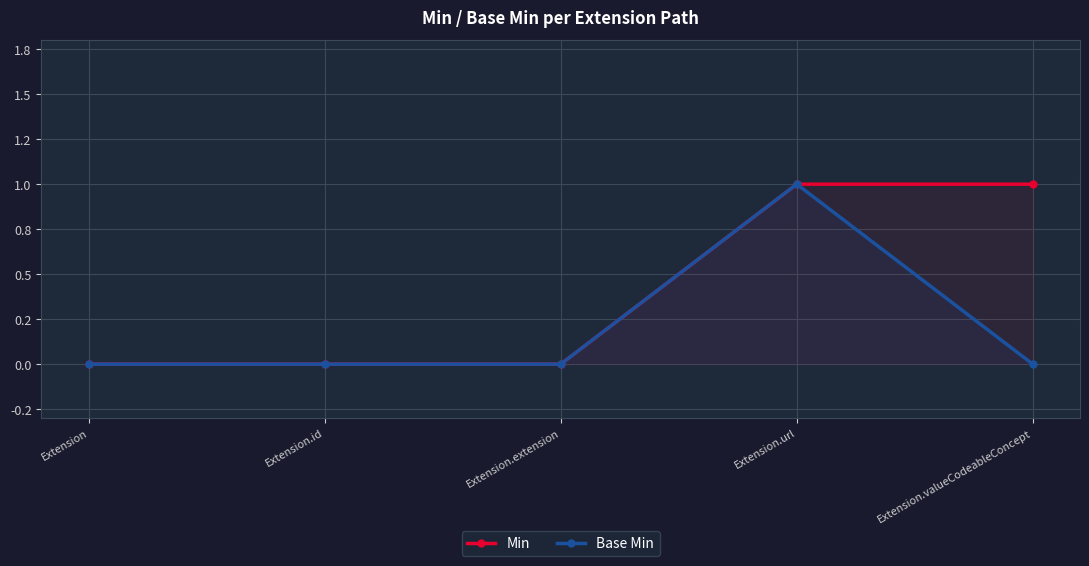

List the series in order of their peak value, highest first.

Min, Base Min